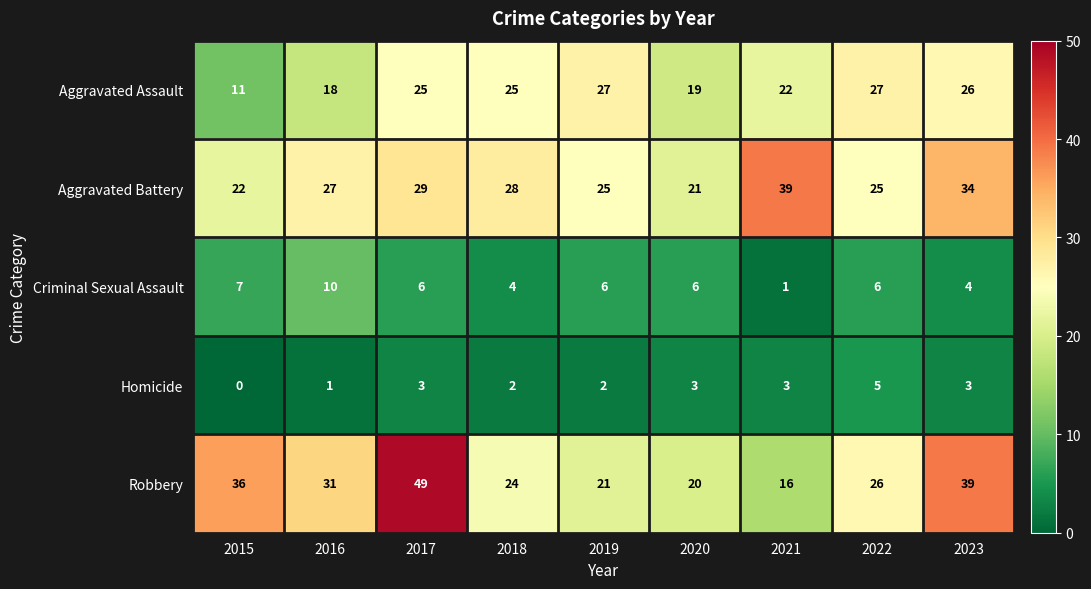

Which category has the lowest value across all series?

2015